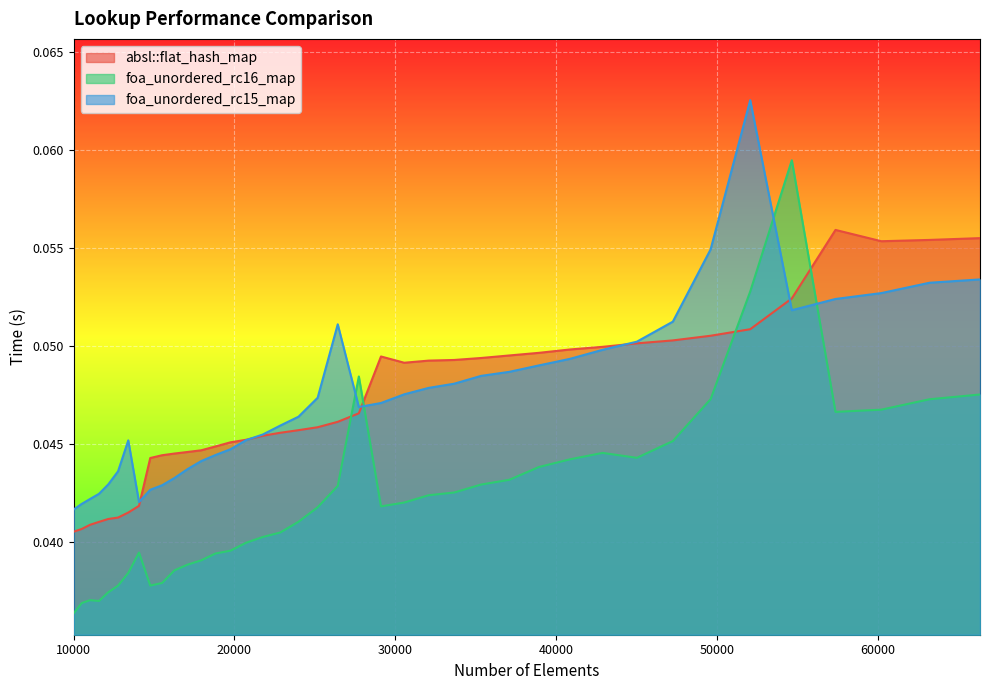

Reading left to right, what are all the values shown in this chart?

absl::flat_hash_map: 10000=0.0	10500=0.0	11025=0.0	11576=0.0	12154=0.0	12760=0.0	13396=0.0	14063=0.0	14763=0.0	15498=0.0	16269=0.0	17078=0.0	17927=0.0	18818=0.0	19753=0.0	20734=0.0	21764=0.0	22845=0.0	23980=0.0	25171=0.0	26421=0.0	27733=0.0	29110=0.0	30555=0.0	32072=0.0	33664=0.0	35335=0.0	37089=0.0	38930=0.0	40863=0.0	42892=0.0	45022=0.1	47258=0.1	49605=0.1	52069=0.1	54656=0.1	57372=0.1	60223=0.1	63216=0.1	66358=0.1
foa_unordered_rc16_map: 10000=0.0	10500=0.0	11025=0.0	11576=0.0	12154=0.0	12760=0.0	13396=0.0	14063=0.0	14763=0.0	15498=0.0	16269=0.0	17078=0.0	17927=0.0	18818=0.0	19753=0.0	20734=0.0	21764=0.0	22845=0.0	23980=0.0	25171=0.0	26421=0.0	27733=0.0	29110=0.0	30555=0.0	32072=0.0	33664=0.0	35335=0.0	37089=0.0	38930=0.0	40863=0.0	42892=0.0	45022=0.0	47258=0.0	49605=0.0	52069=0.1	54656=0.1	57372=0.0	60223=0.0	63216=0.0	66358=0.0
foa_unordered_rc15_map: 10000=0.0	10500=0.0	11025=0.0	11576=0.0	12154=0.0	12760=0.0	13396=0.0	14063=0.0	14763=0.0	15498=0.0	16269=0.0	17078=0.0	17927=0.0	18818=0.0	19753=0.0	20734=0.0	21764=0.0	22845=0.0	23980=0.0	25171=0.0	26421=0.1	27733=0.0	29110=0.0	30555=0.0	32072=0.0	33664=0.0	35335=0.0	37089=0.0	38930=0.0	40863=0.0	42892=0.0	45022=0.1	47258=0.1	49605=0.1	52069=0.1	54656=0.1	57372=0.1	60223=0.1	63216=0.1	66358=0.1